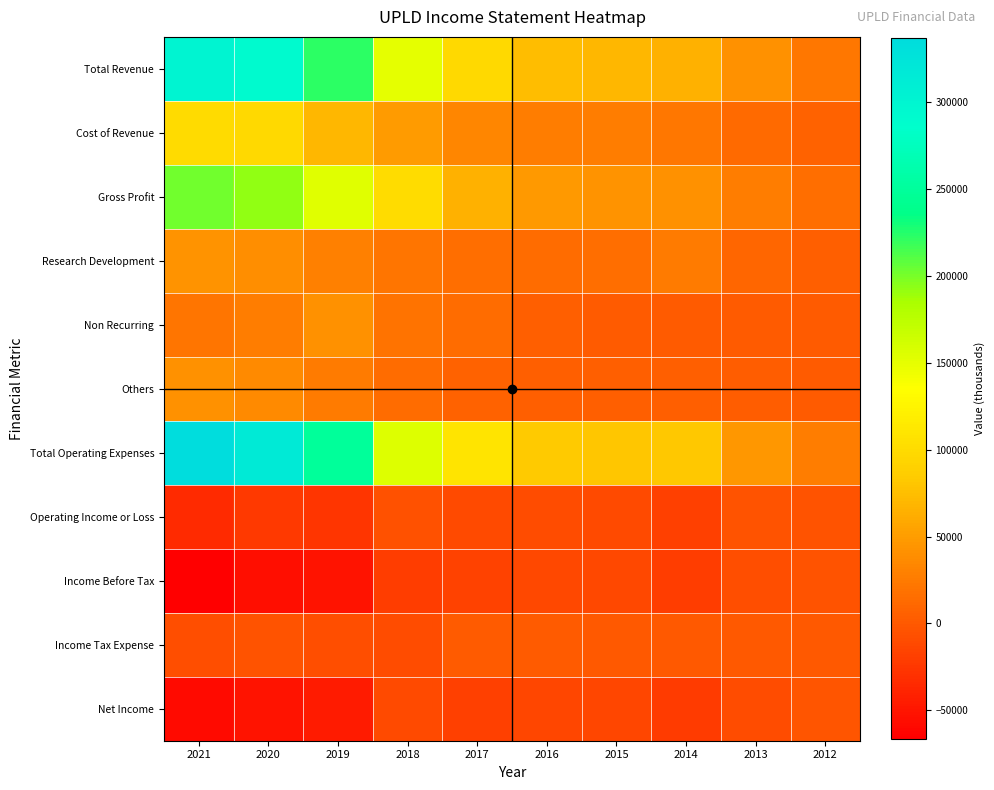

What is the difference between the highest and lowest values at 2020?

371100